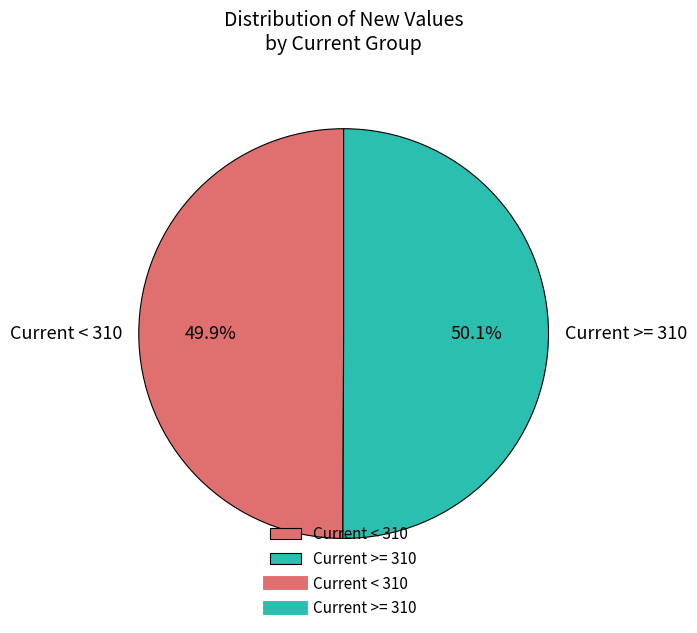

What is the ratio of the value at Current >= 310 to the value at Current < 310?

1.0